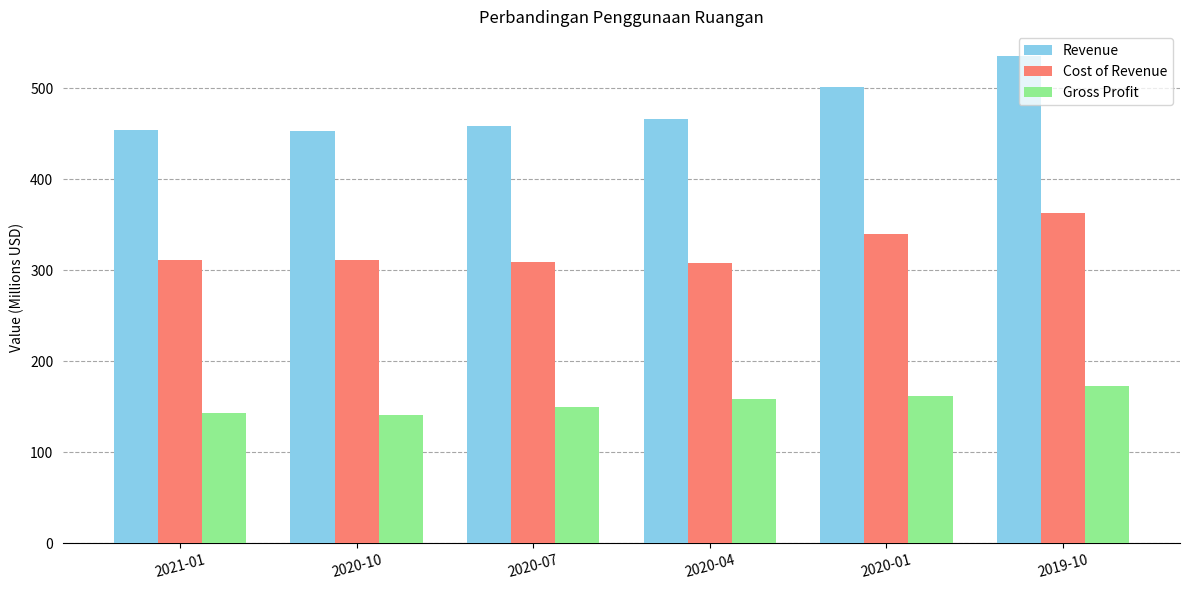

Which series has the largest range (max minus min)?

Revenue